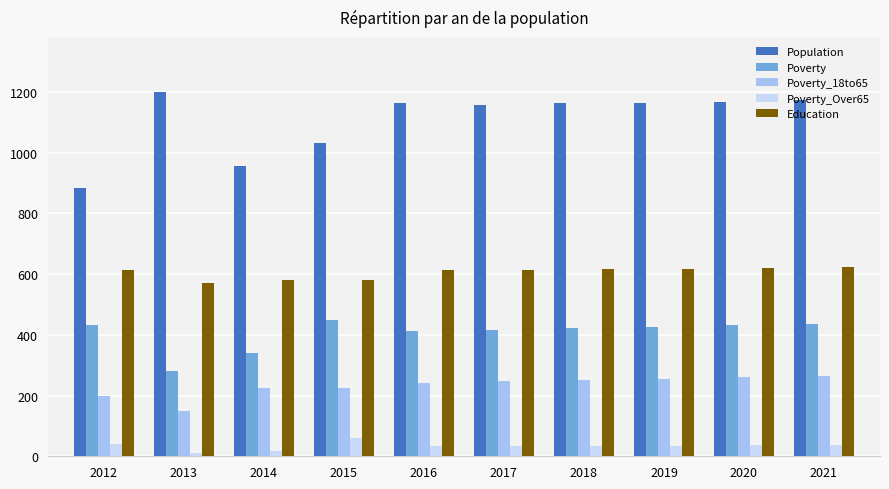

What value does the Education series have at 2018, to the nearest 5?

615